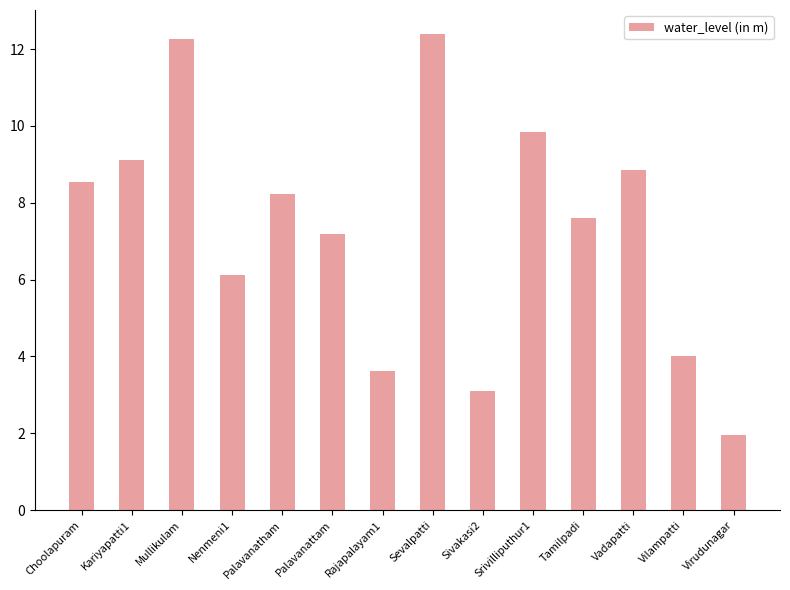

How many bars are there in total?

14